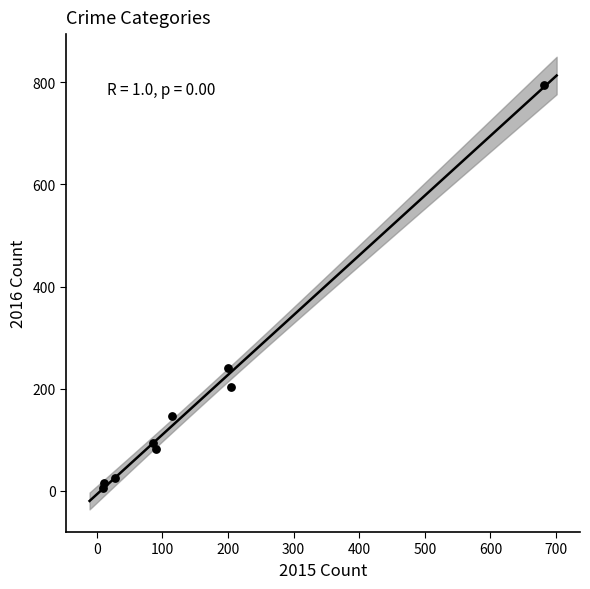

What is the range of X values (max minus min)?

672